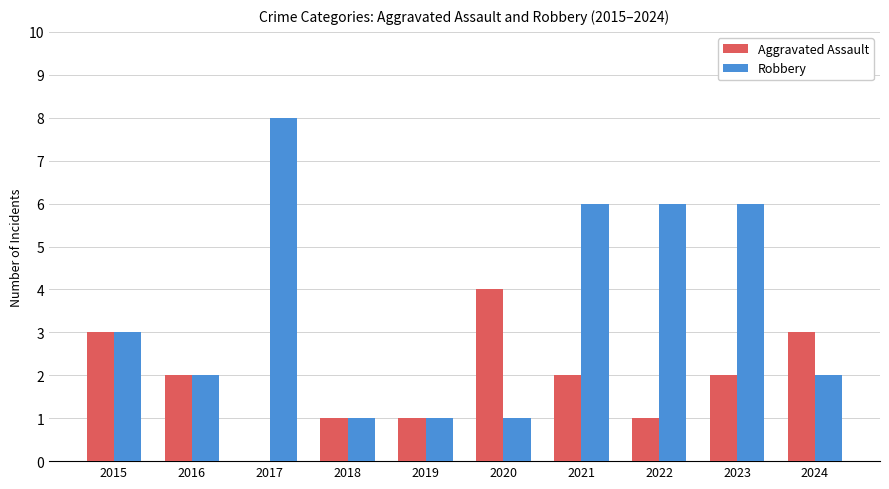

Which label corresponds to the largest value in the chart?

2017